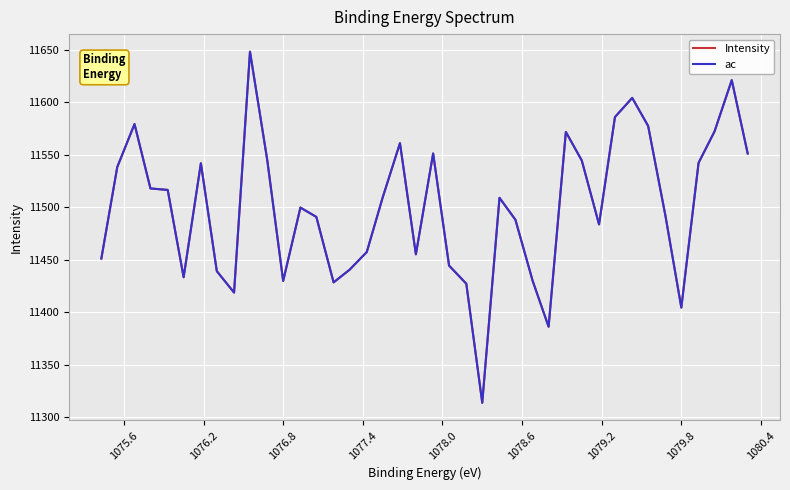

What is the difference between the maximum and minimum values in the ac series?

334.2